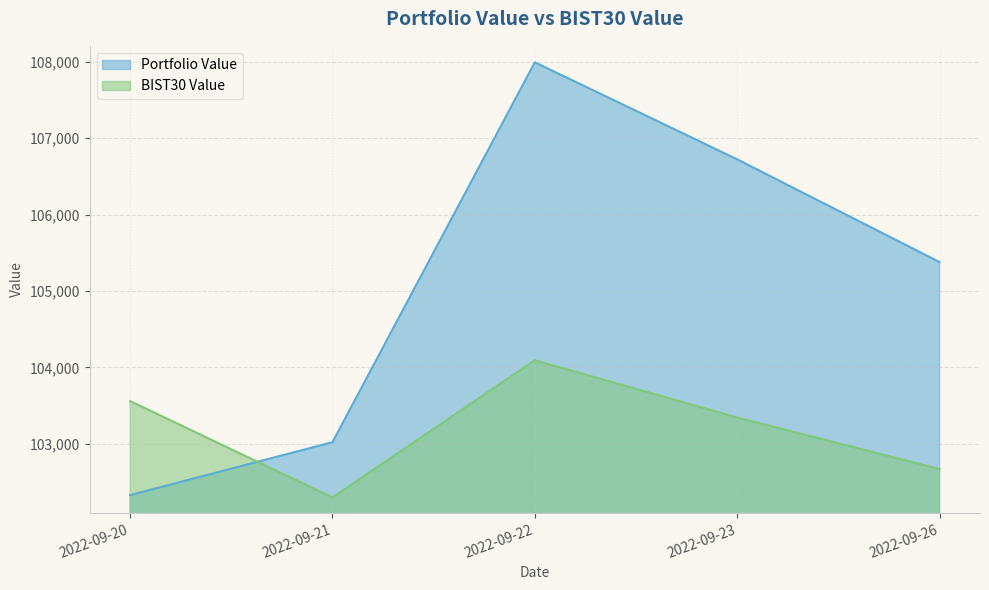

In BIST30 Value, how many points are higher than both neighbors (excluding endpoints)?

1